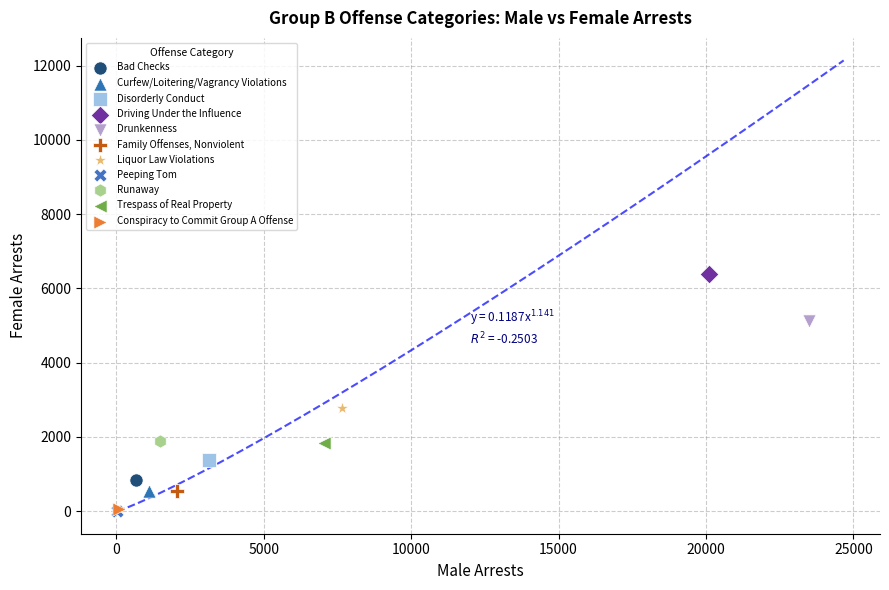

What are all the series names shown in the legend?

Bad Checks, Curfew/Loitering/Vagrancy Violations, Disorderly Conduct, Driving Under the Influence, Drunkenness, Family Offenses, Nonviolent, Liquor Law Violations, Peeping Tom, Runaway, Trespass of Real Property, Conspiracy to Commit Group A Offense